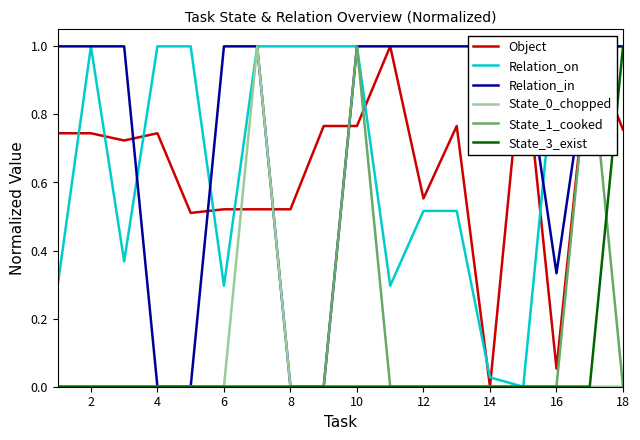

What are all the series names shown in the legend?

Object, Relation_on, Relation_in, State_0_chopped, State_1_cooked, State_3_exist